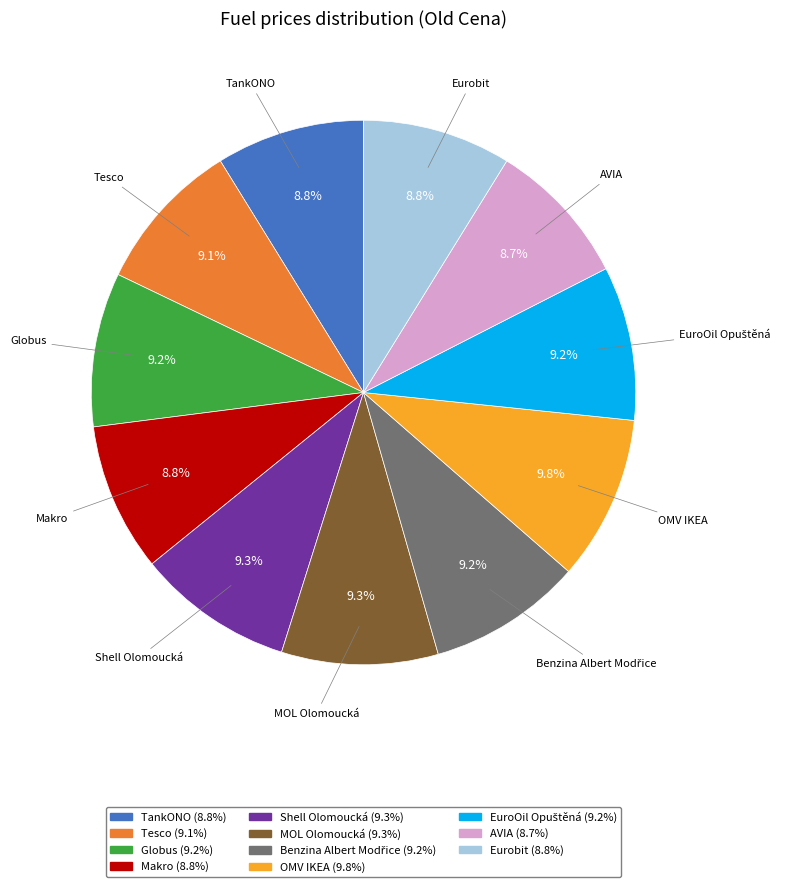

Is there a majority slice in this chart?

No